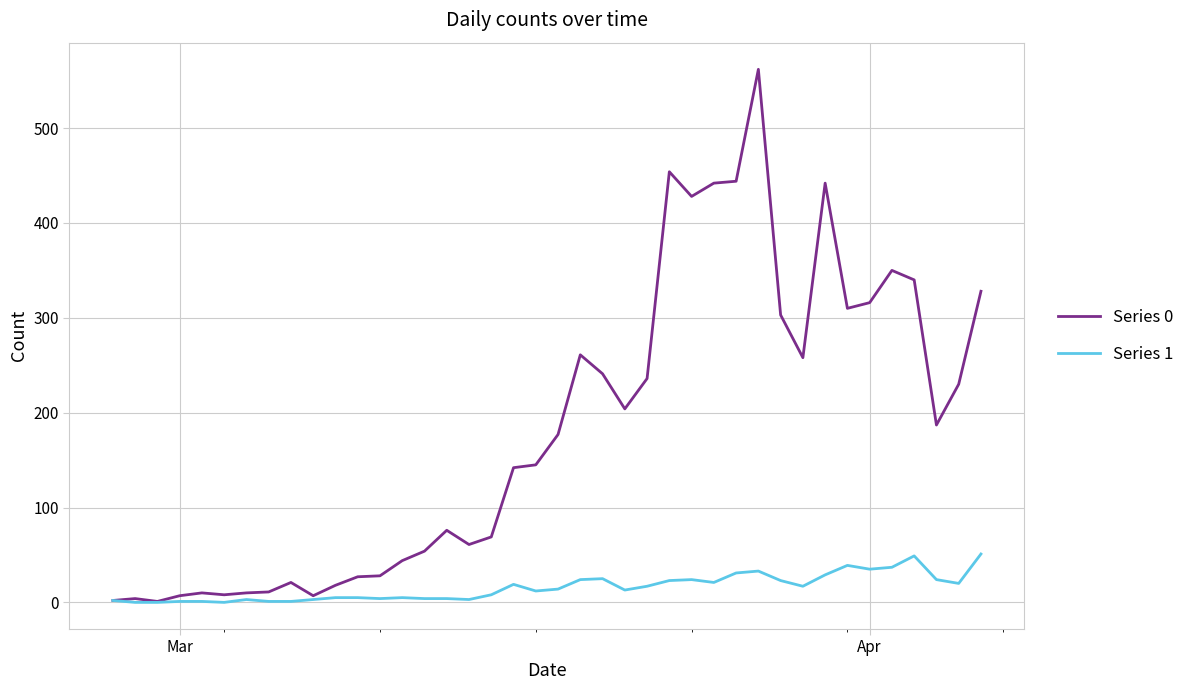

What is the maximum value shown in the chart?

562